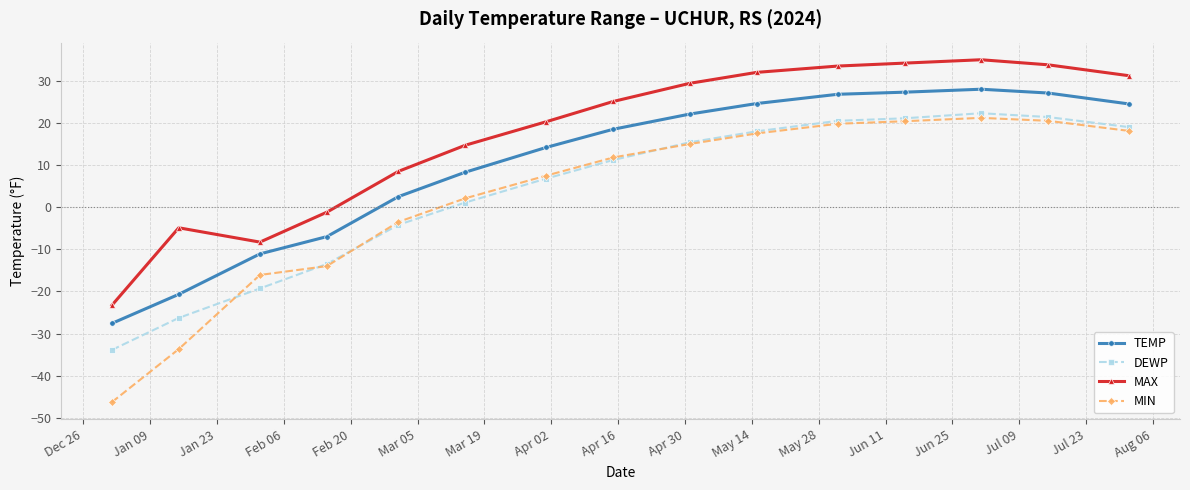

What is the minimum value shown in the chart?

-46.3